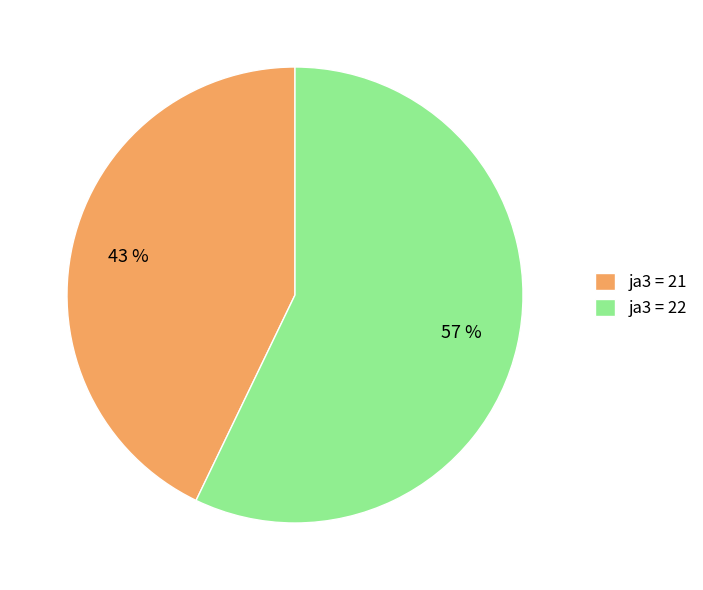

Rank the categories by value from lowest to highest.

ja3 = 21, ja3 = 22